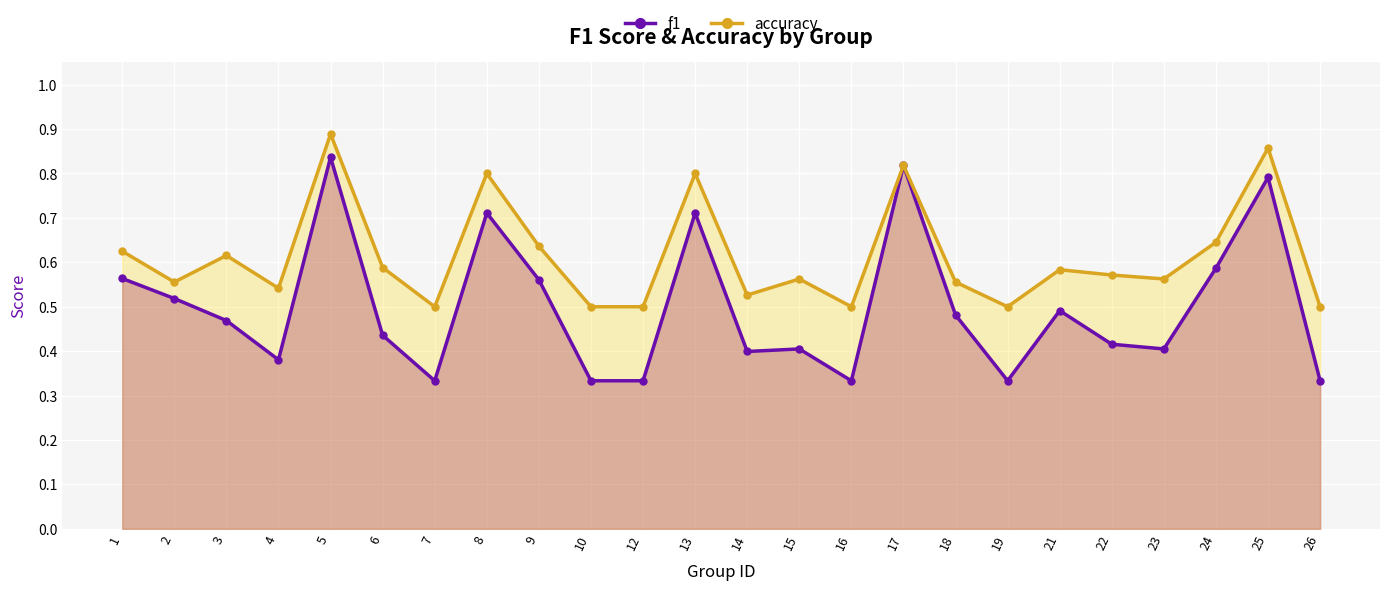

What is the approximate value of accuracy at 6?

0.6